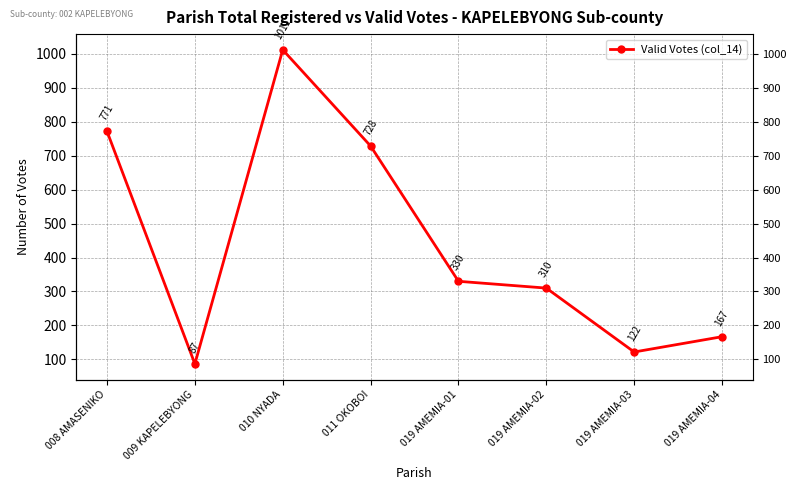

Which label corresponds to the largest value in the chart?

010 NYADA